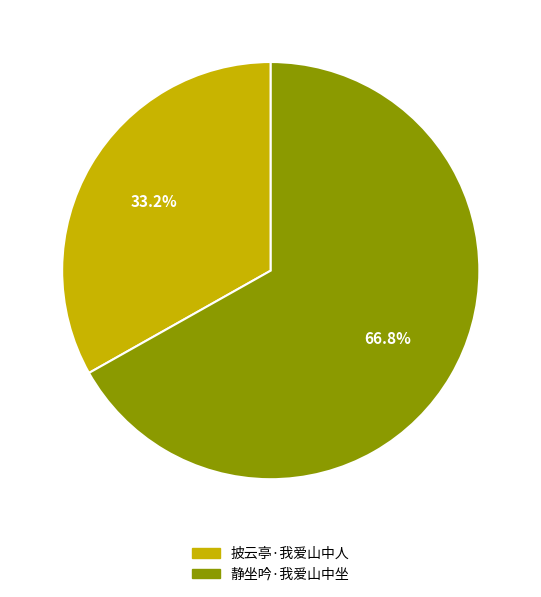

The 披云亭·我爱山中人 slice represents 33% of the pie. True or false?

True